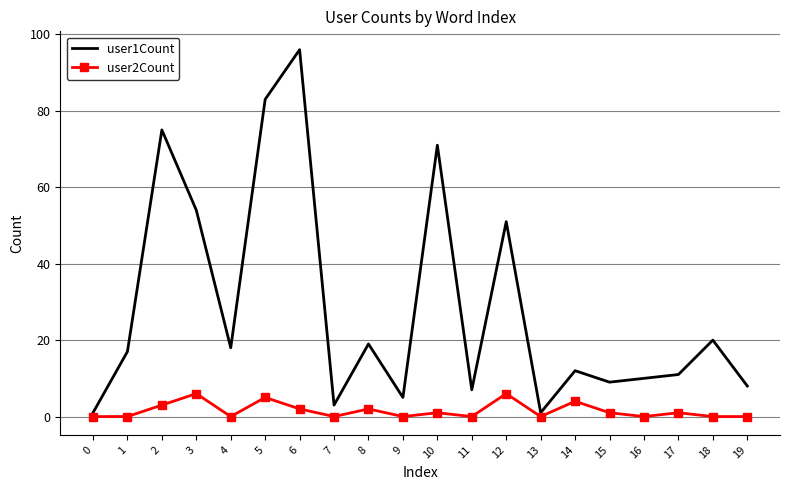

At which label is user1Count closest to 48?

12